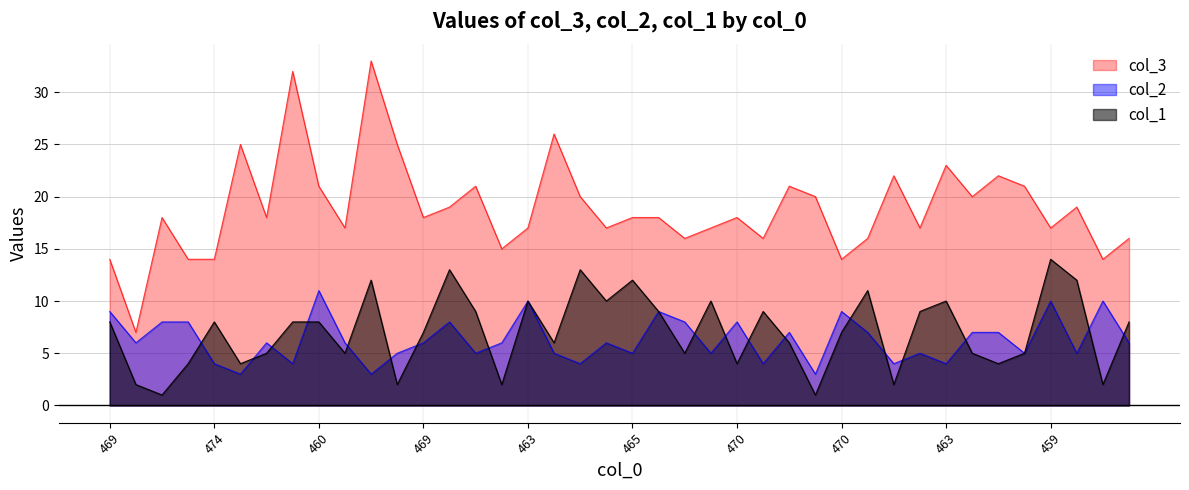

The value of col_1 at 485 is 1. True or false?

False